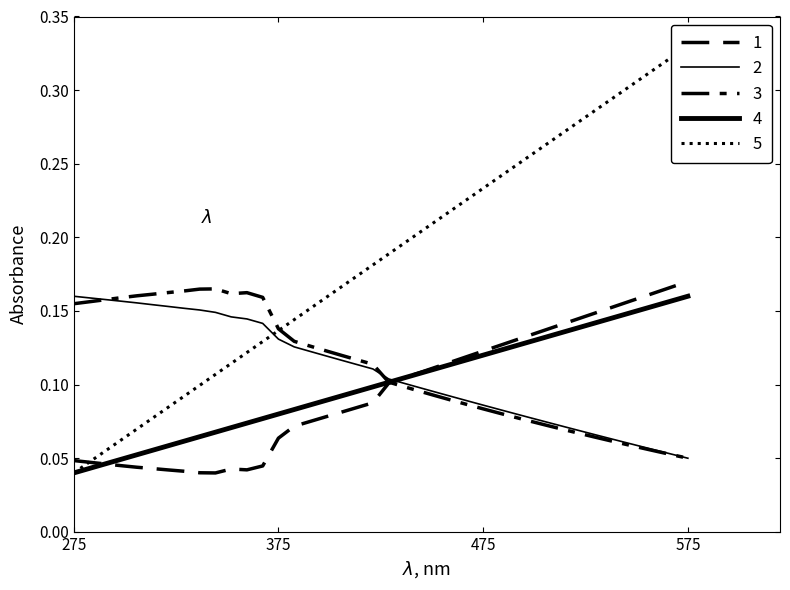

How many lines are shown in the chart?

5